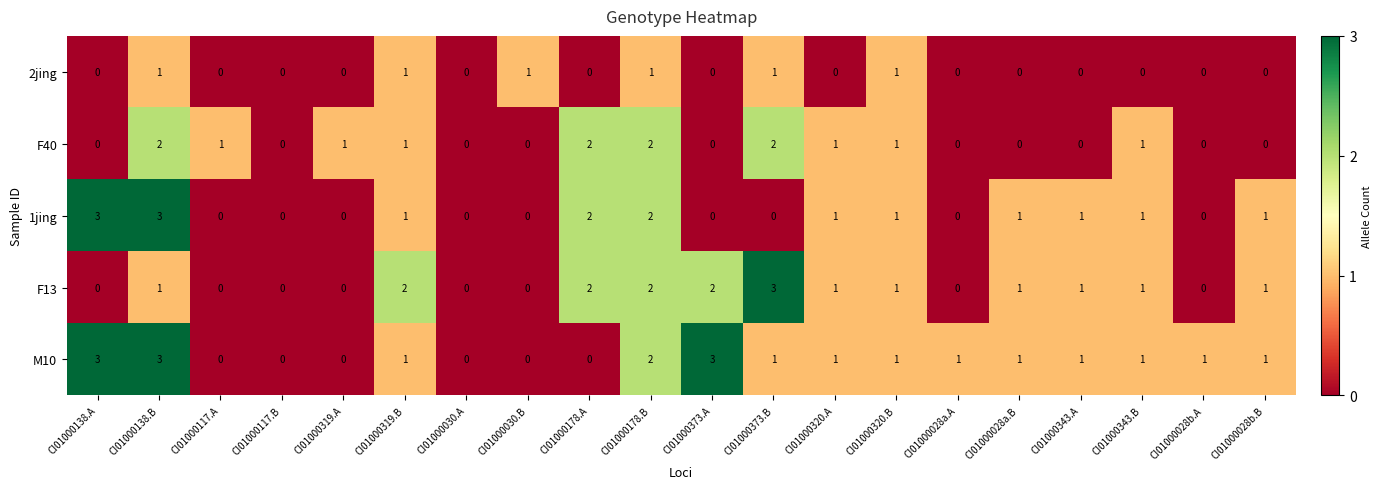

What is the total value across all series at CI01000320.B?

5